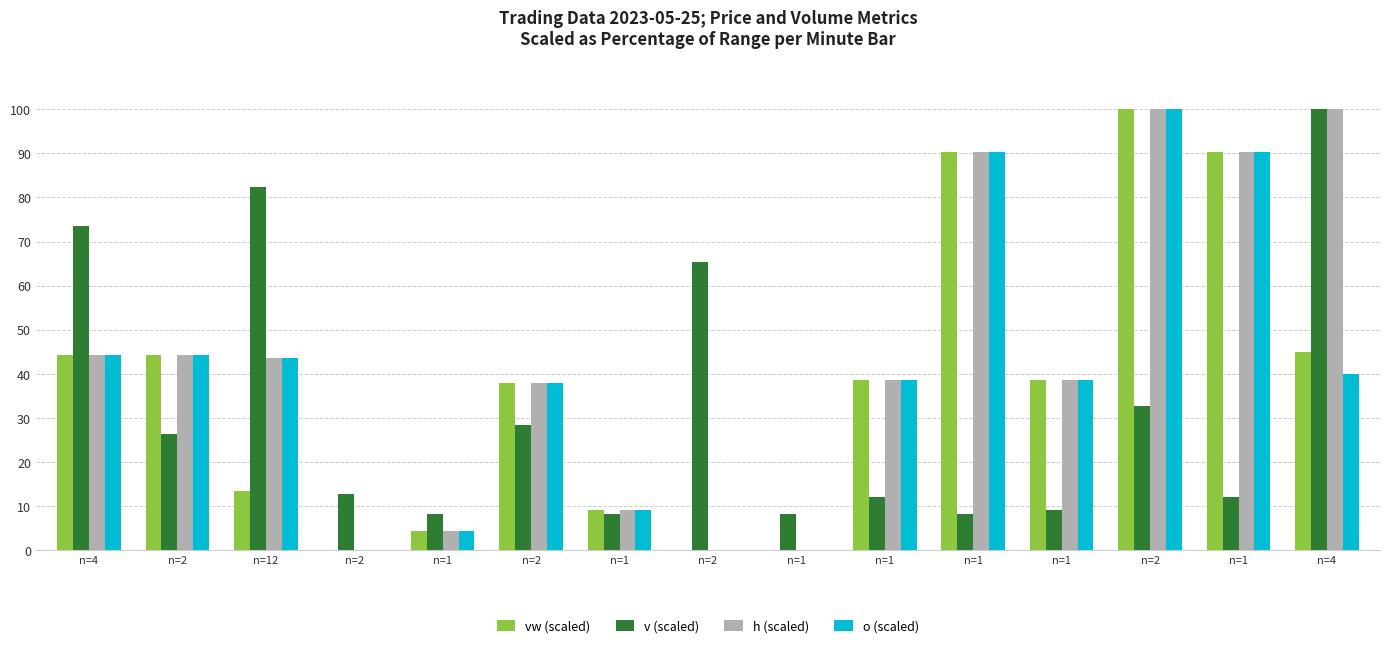

Reading left to right, transcribe all the data shown in this chart.

vw (scaled): 44.3	44.3	13.4	0.0	4.4	37.9	9.1	0.0	0.0	38.6	90.3	38.6	100.0	90.3	45.0
v (scaled): 73.5	26.3	82.4	12.7	8.2	28.4	8.2	65.4	8.2	12.2	8.2	9.1	32.7	12.2	100.0
h (scaled): 44.3	44.3	43.6	0.0	4.4	37.9	9.1	0.0	0.0	38.6	90.3	38.6	100.0	90.3	100.0
o (scaled): 44.3	44.3	43.6	0.0	4.4	37.9	9.1	0.0	0.0	38.6	90.3	38.6	100.0	90.3	39.9